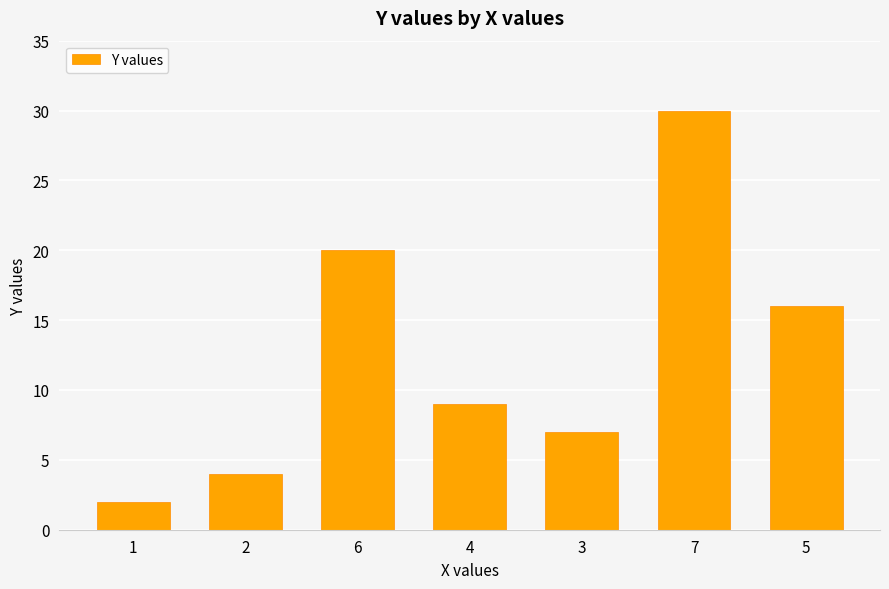

What is the change in value from 2 to 6?

+16